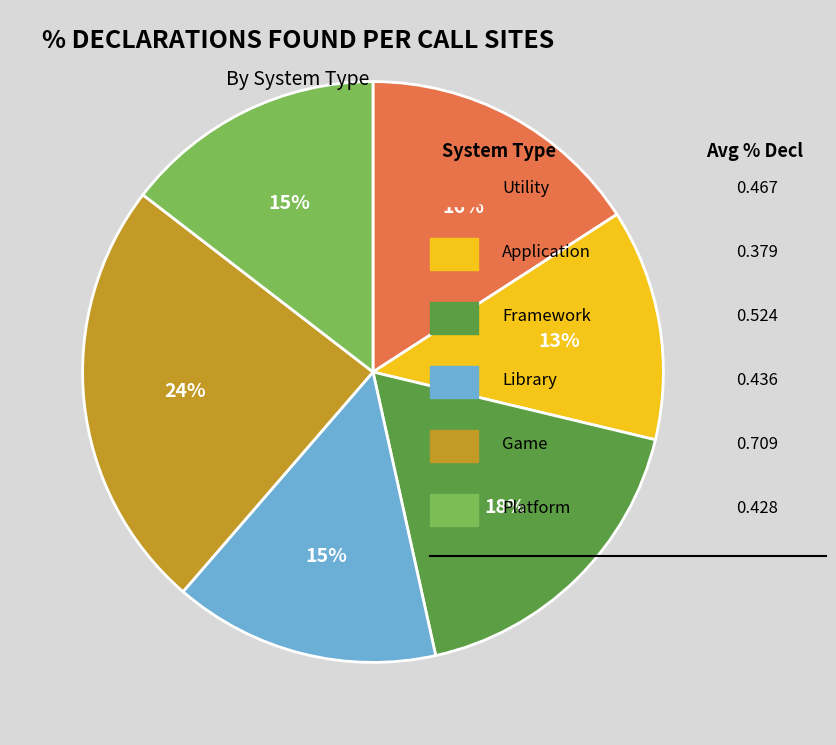

Count the number of slices in the pie.

6